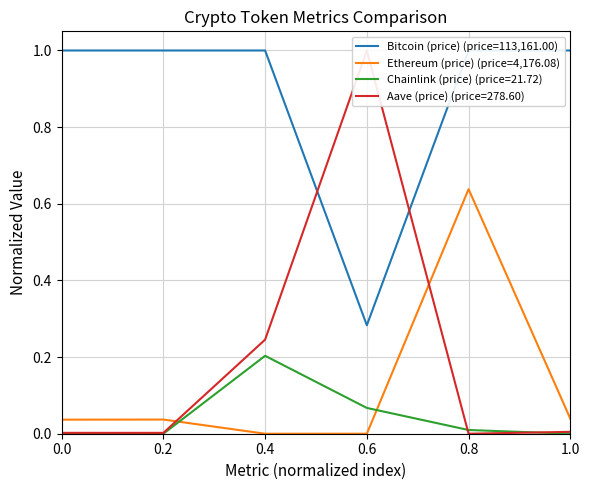

What is the difference between the maximum and minimum values in the Ethereum (price) (price=4,176.08) series?

0.6